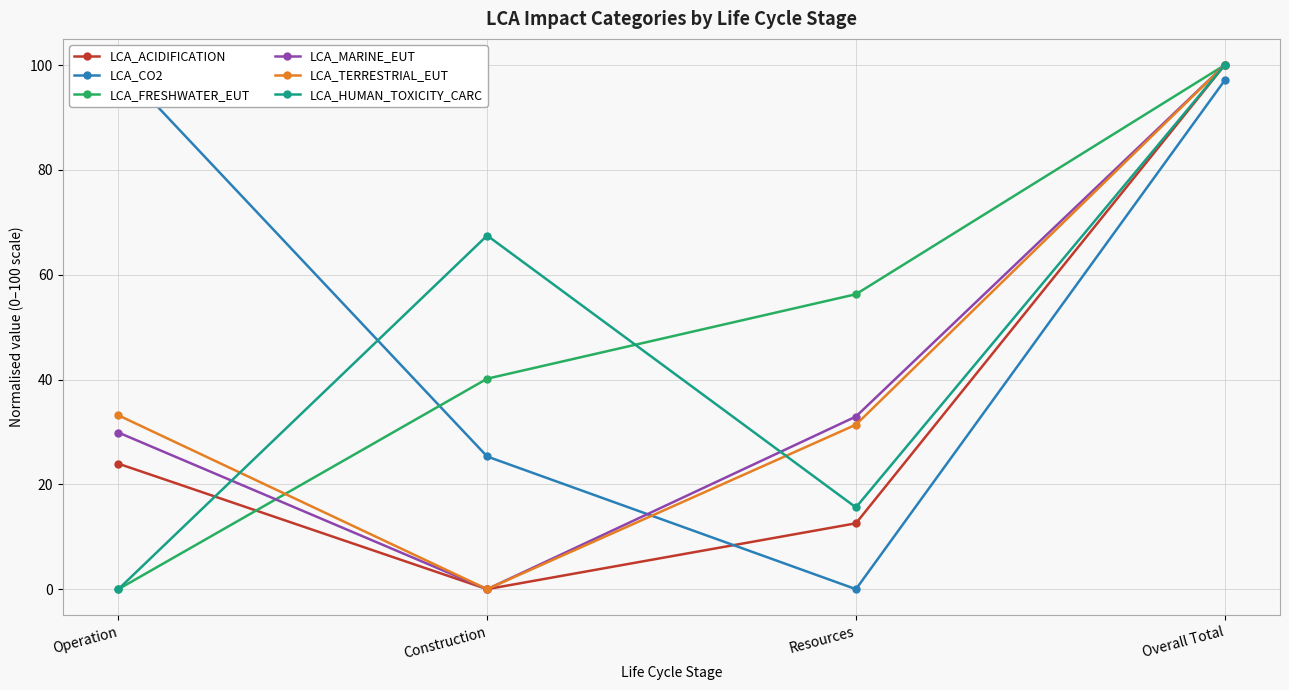

How many data points in LCA_FRESHWATER_EUT are above 56?

2